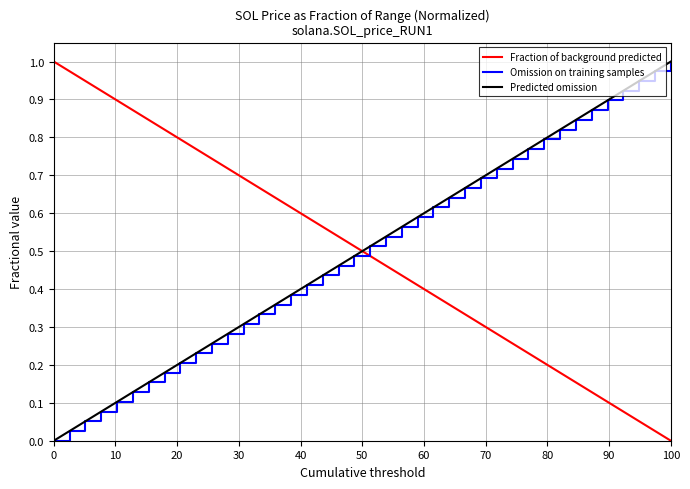

Does the chart display data point markers on the line(s)?

No